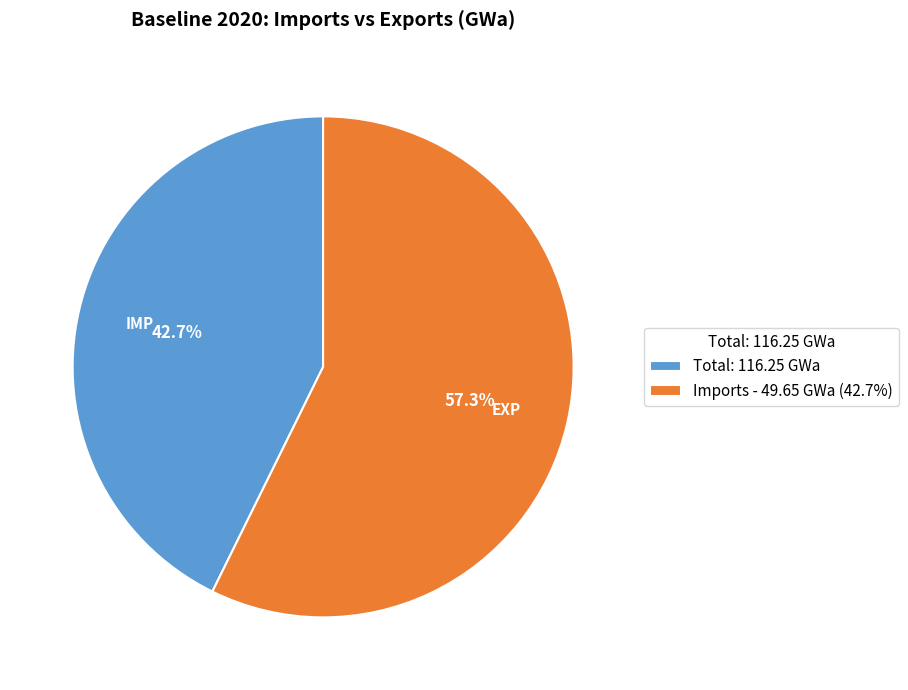

How many slices are in this pie chart?

2